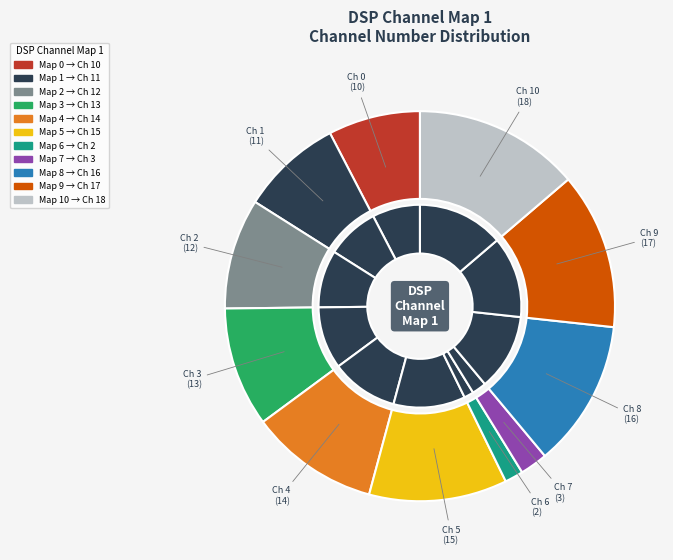

To the nearest percent, what is the combined percentage of 7 and 8?

15%